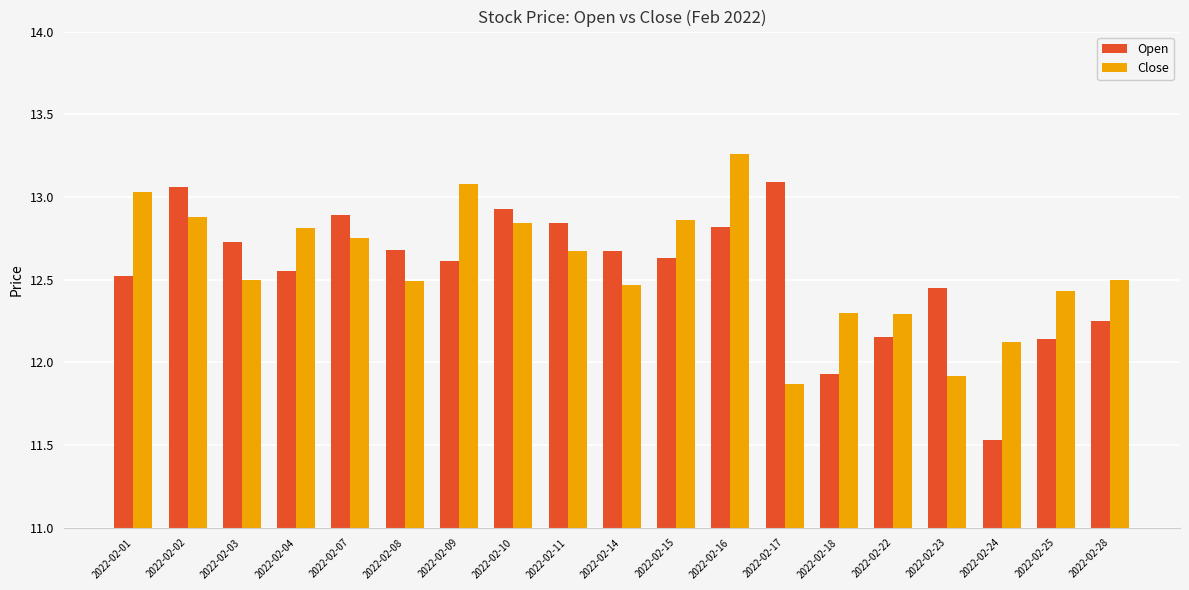

Is it true that Close equals 12.5 at 2022-02-14?

True